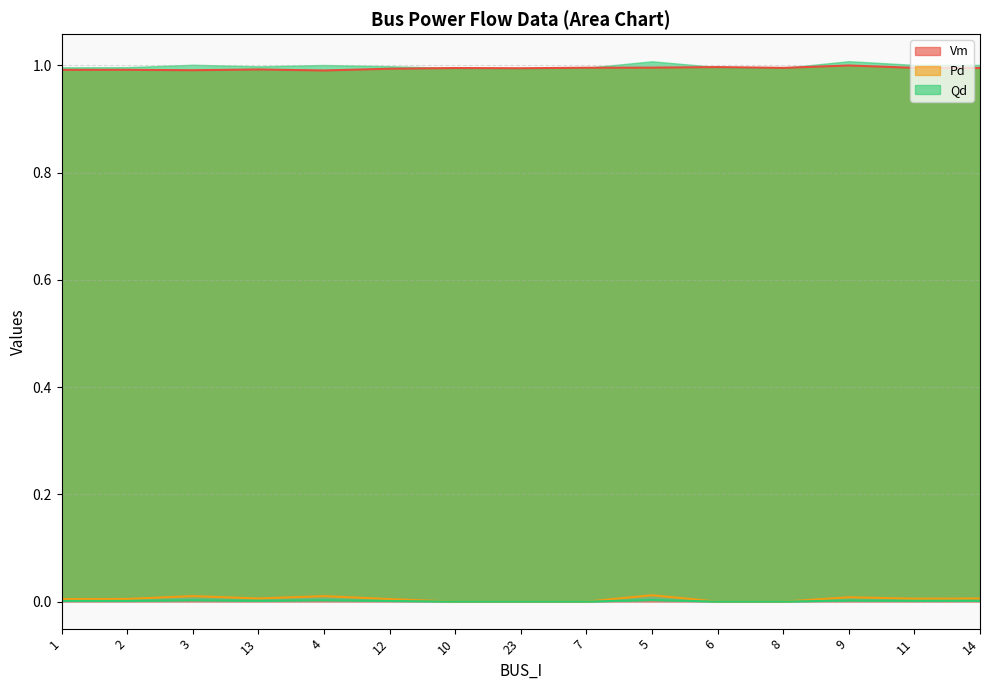

Is it true that Pd equals 0.0 at 1?

True